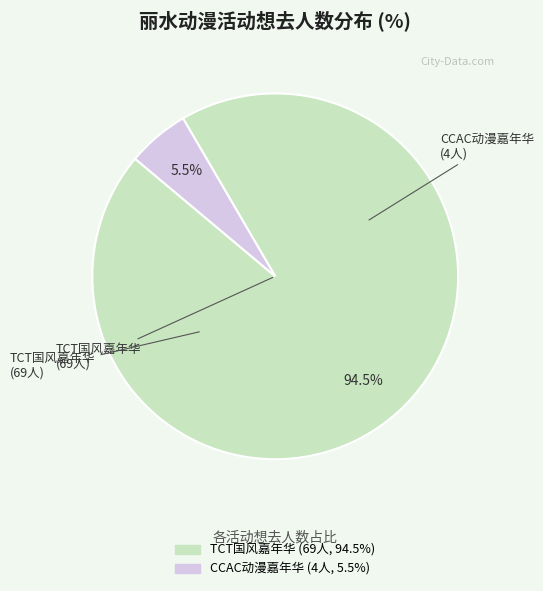

Is there any slice that represents more than half of the pie?

Yes